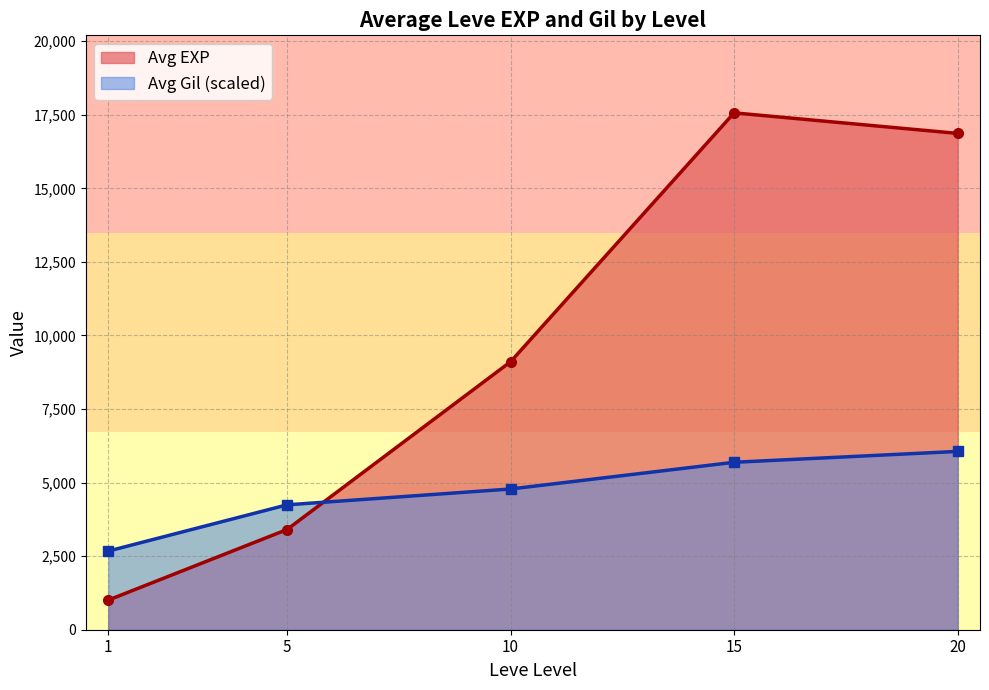

True or false: Avg EXP and Avg Gil (scaled) intersect in this chart.

True